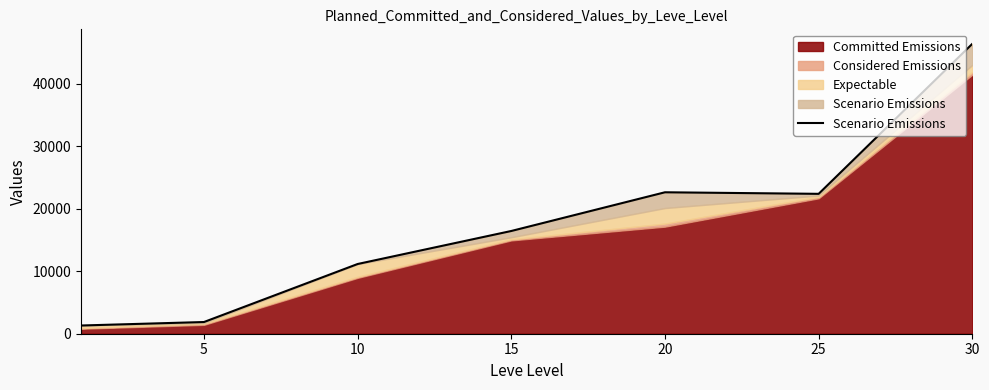

What is the value of the 3rd point from the left?

11145.0